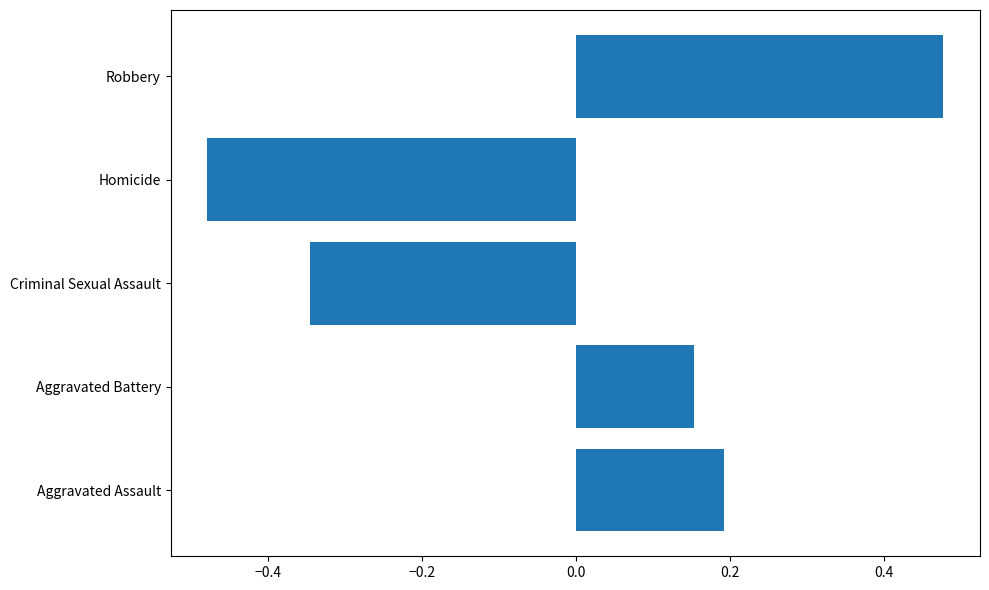

What is the change in value from Aggravated Battery to Robbery?

+0.3